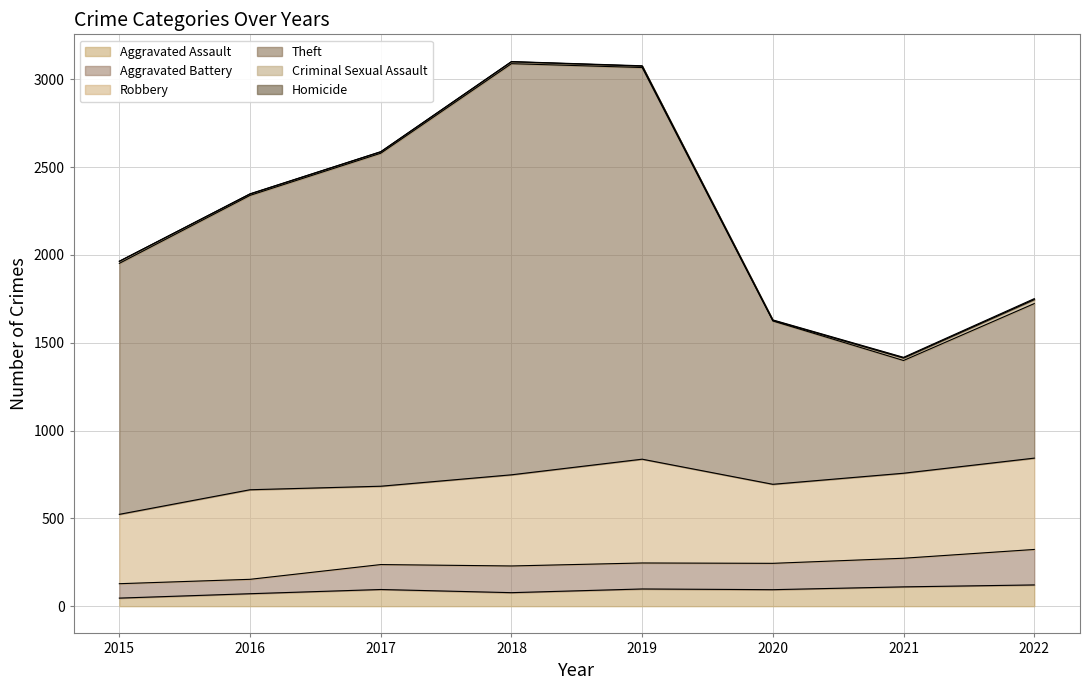

Is it true that Aggravated Battery equals 37 at 2016?

False